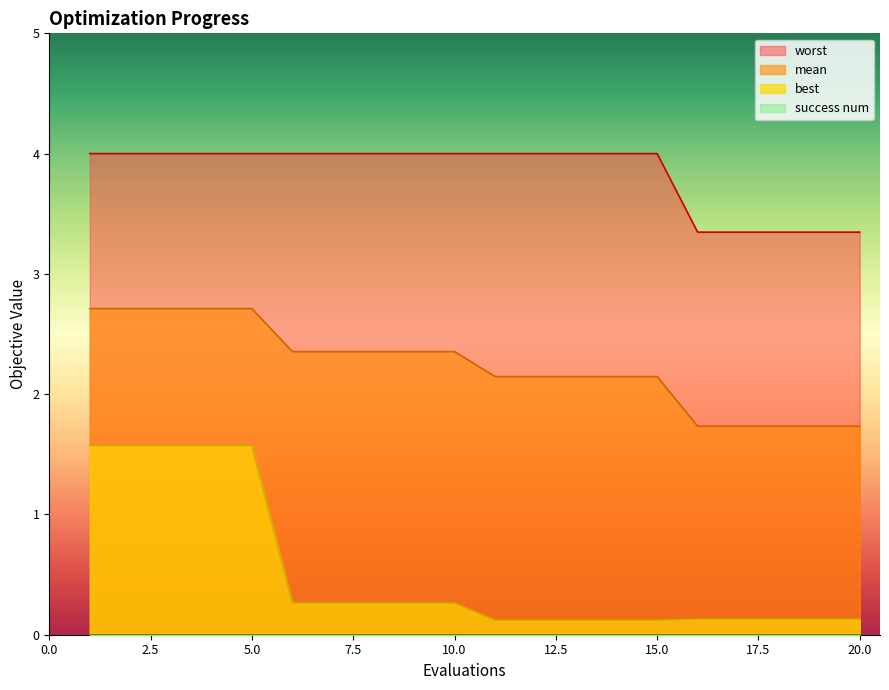

True or false: best and worst cross at least once.

False